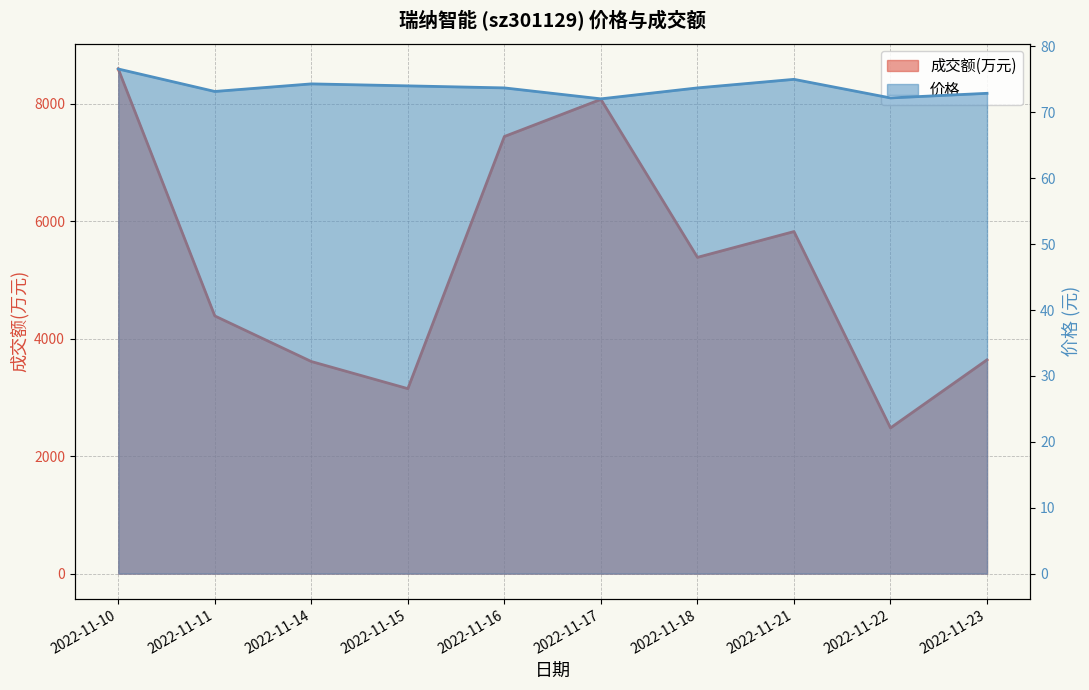

Reading left to right, extract all data points from this chart.

成交额(万元) 线: 8589.0	4386.0	3610.0	3148.0	7440.0	8072.0	5383.0	5822.0	2480.0	3639.0
价格 线: 76.6	73.2	74.3	74.0	73.7	72.0	73.7	75.0	72.2	72.9